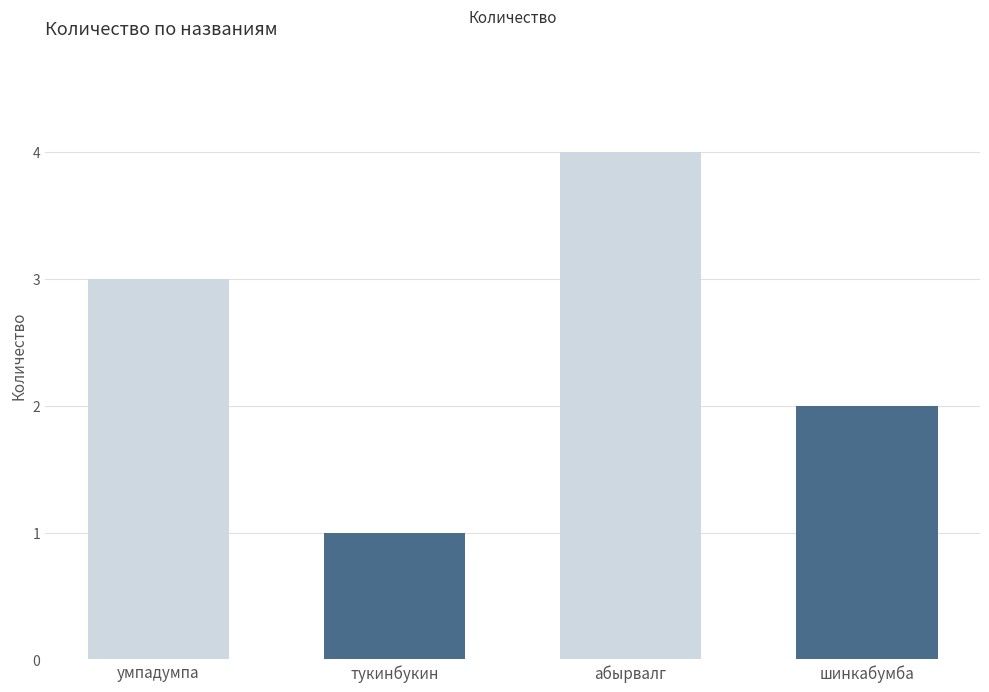

Reading right to left, transcribe all the data shown in this chart.

2	4	1	3